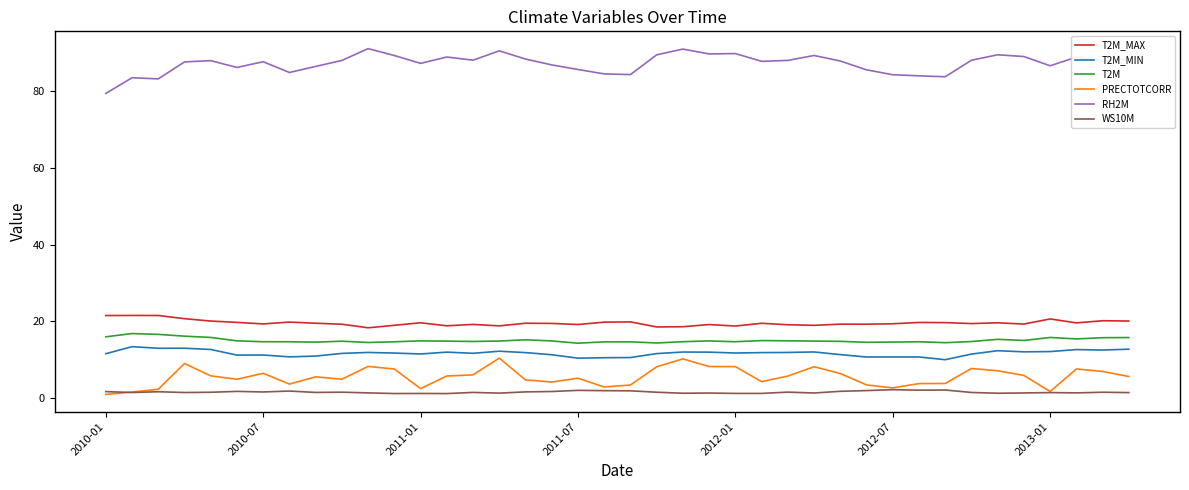

True or false: T2M and T2M_MIN cross at least once.

False